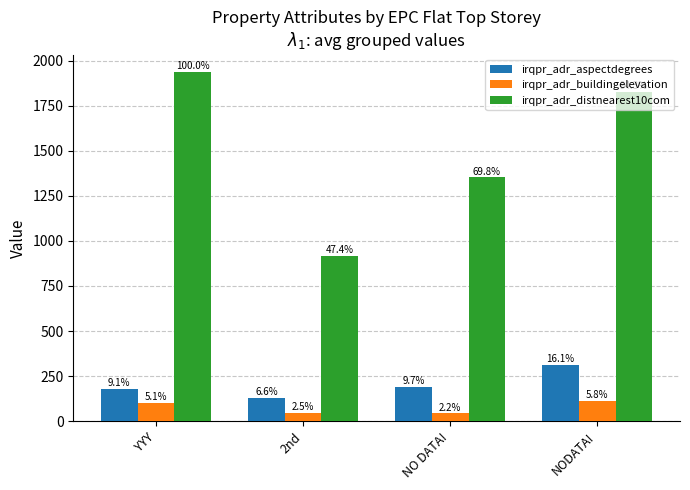

What are all the series names shown in the legend?

irqpr_adr_aspectdegrees, irqpr_adr_buildingelevation, irqpr_adr_distnearest10com